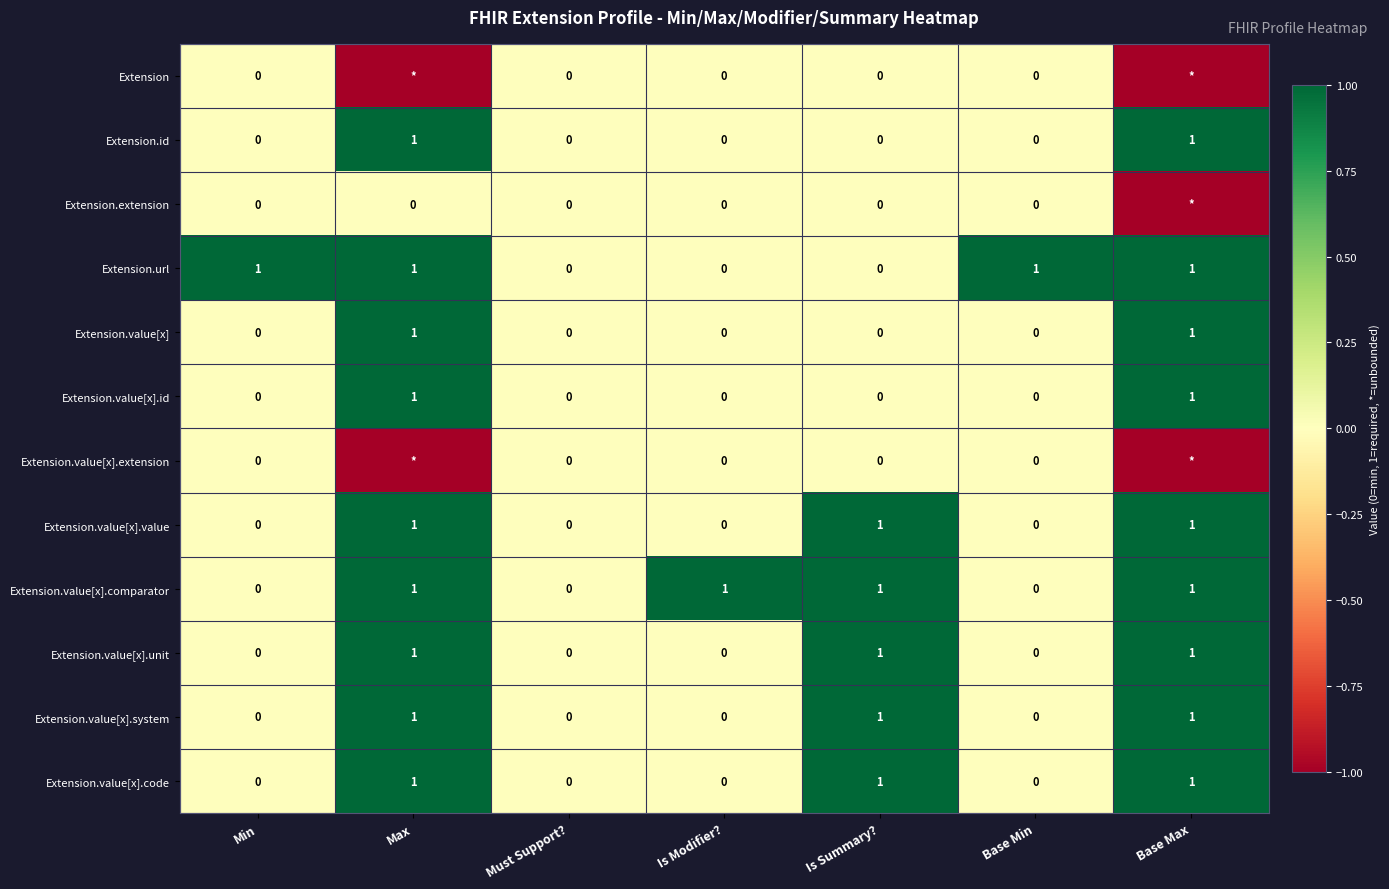

What is the sum of all Extension.value[x].id values?

2